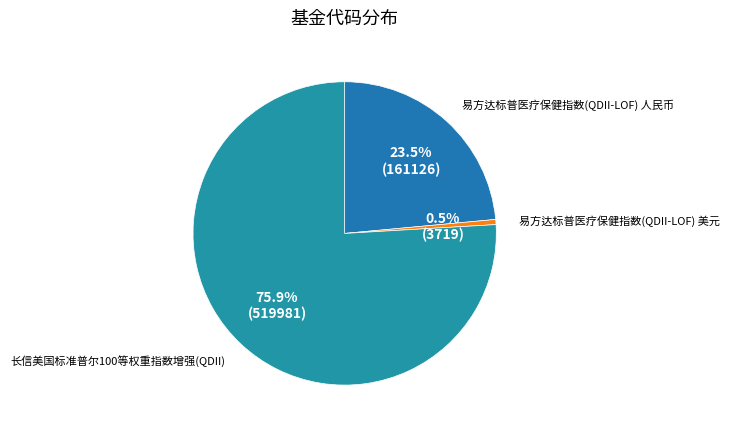

The 易方达标普医疗保健指数(QDII-LOF) 美元 slice represents 11% of the pie. True or false?

False